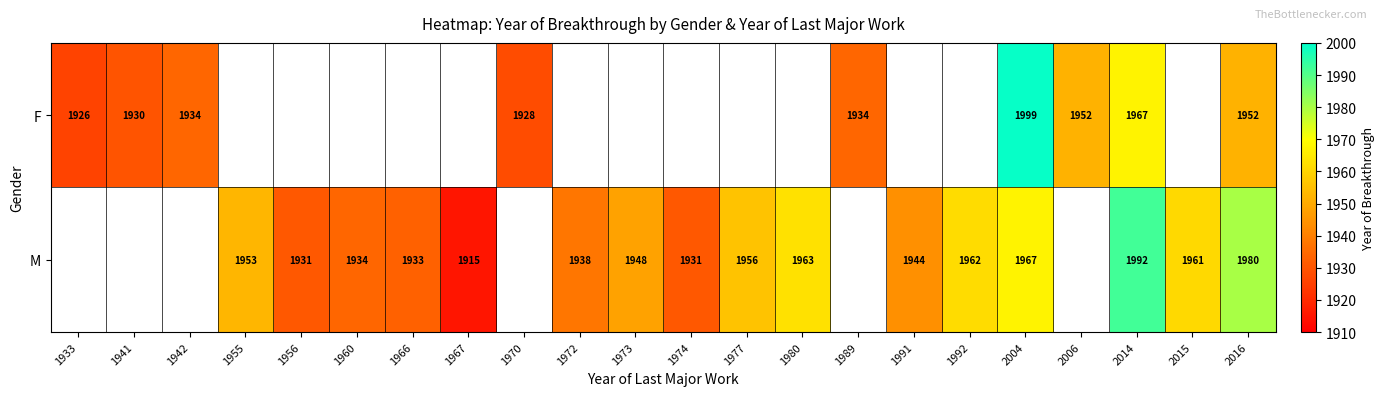

What is the difference between the M values at 1960 and 1973?

14